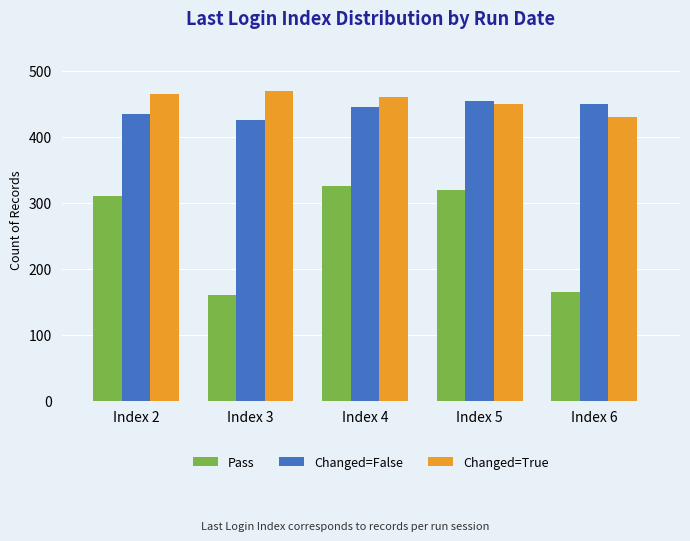

What is the difference between the maximum and minimum values in the Changed=True series?

40